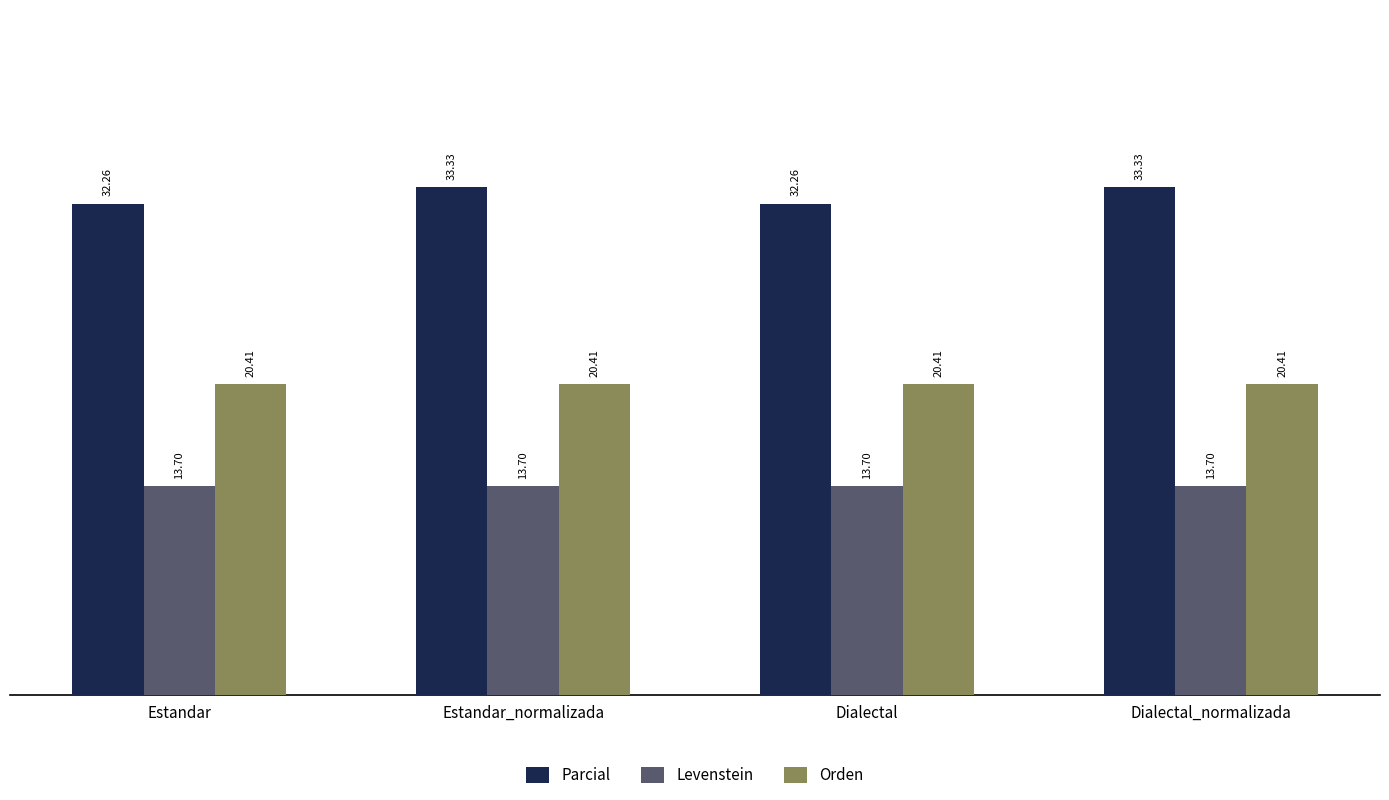

What is the minimum value for Parcial?

32.3